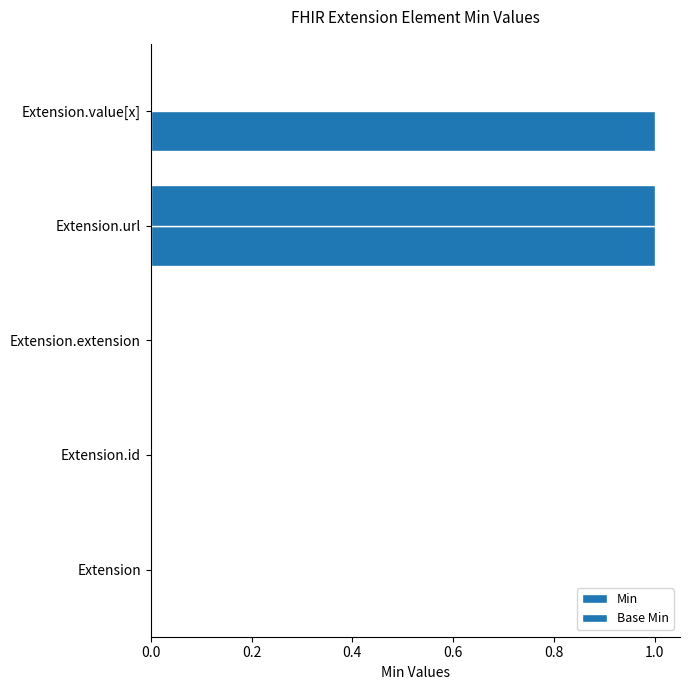

How many data points does each series have?

5